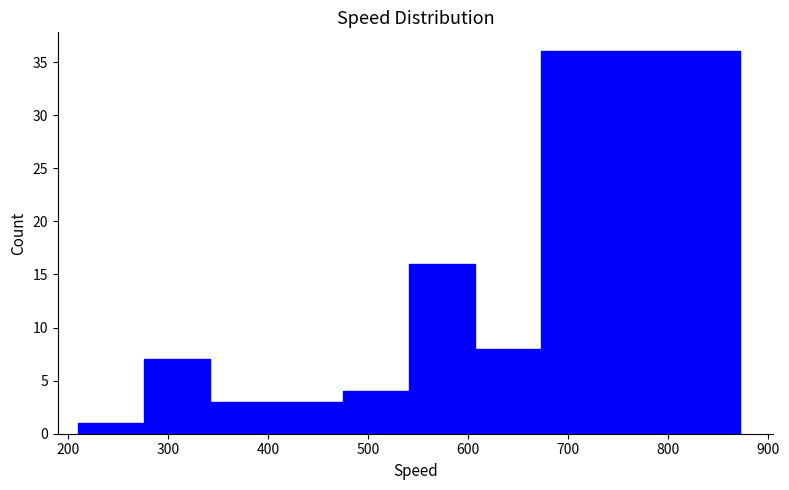

Reading left to right, list every bar in this chart as the range it spans on the x-axis followed by its height. Neither the bar edges nor the heights are printed on the chart, so give them approximately, as read against the axes.

210 to 280: 1
280 to 340: 7
340 to 410: 3
410 to 470: 3
470 to 540: 4
540 to 610: 16
610 to 670: 8
670 to 740: 36
740 to 810: 36
810 to 870: 36